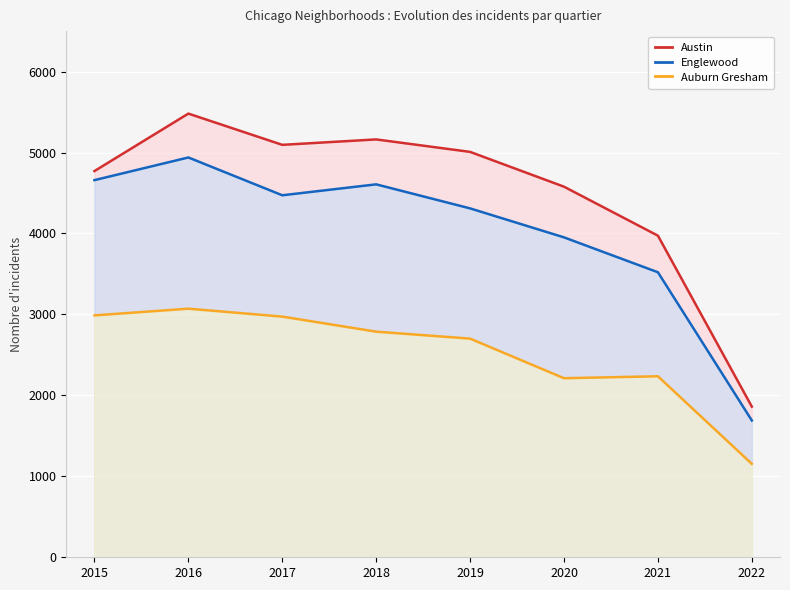

Read the Austin value at 2020.

4578